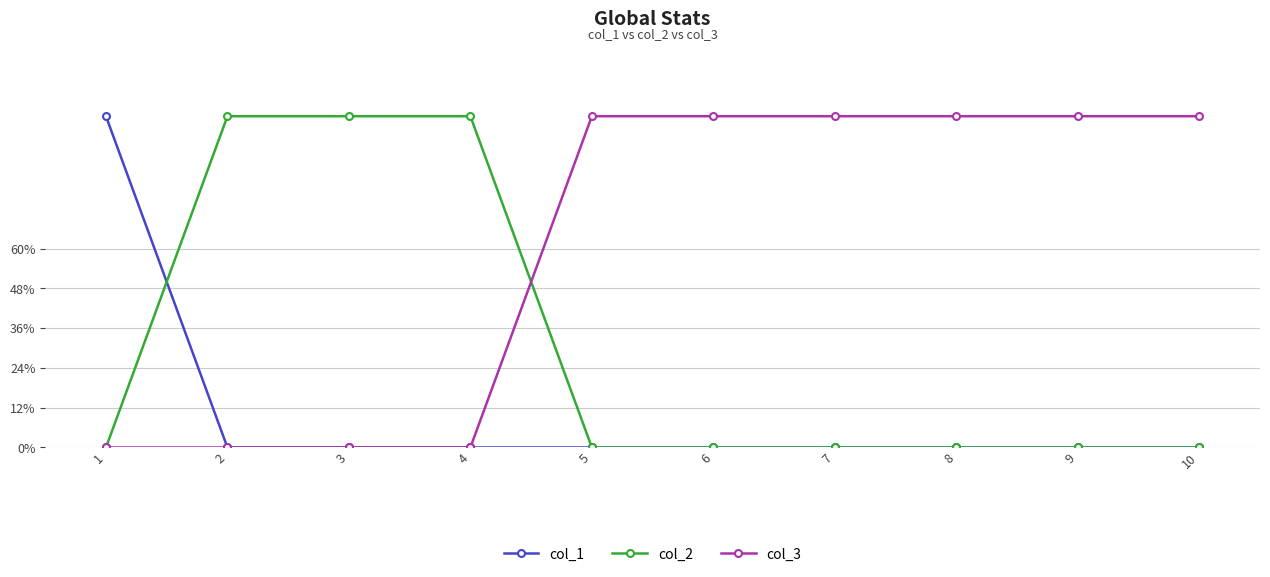

Reading left to right, what are all the values shown in this chart?

col_1: 1	0	0	0	0	0	0	0	0	0
col_2: 0	1	1	1	0	0	0	0	0	0
col_3: 0	0	0	0	1	1	1	1	1	1